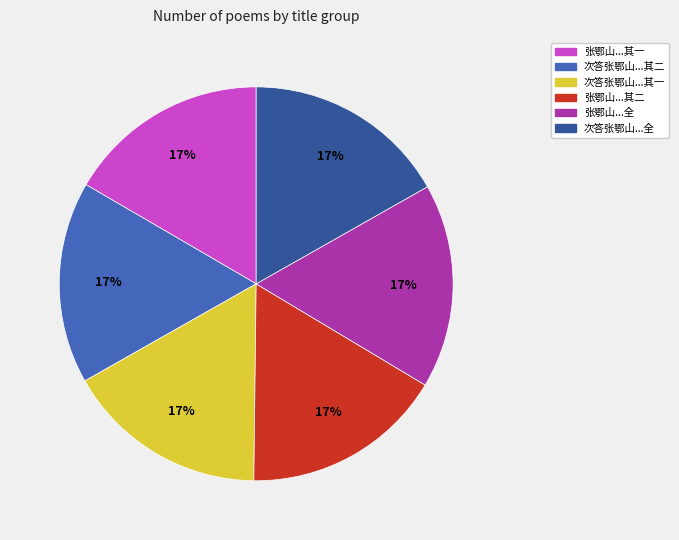

To the nearest percent, what is the average slice percentage?

17%